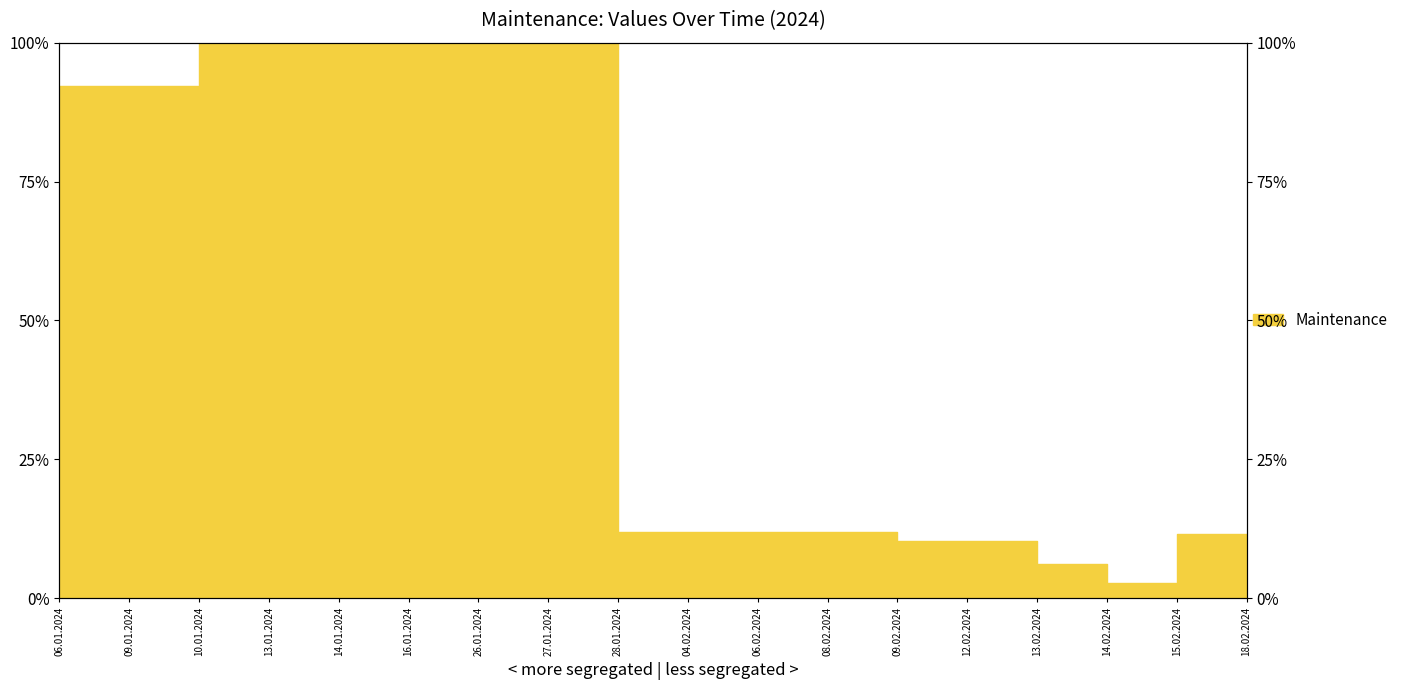

What is the difference between the second highest and second lowest values?

93.8